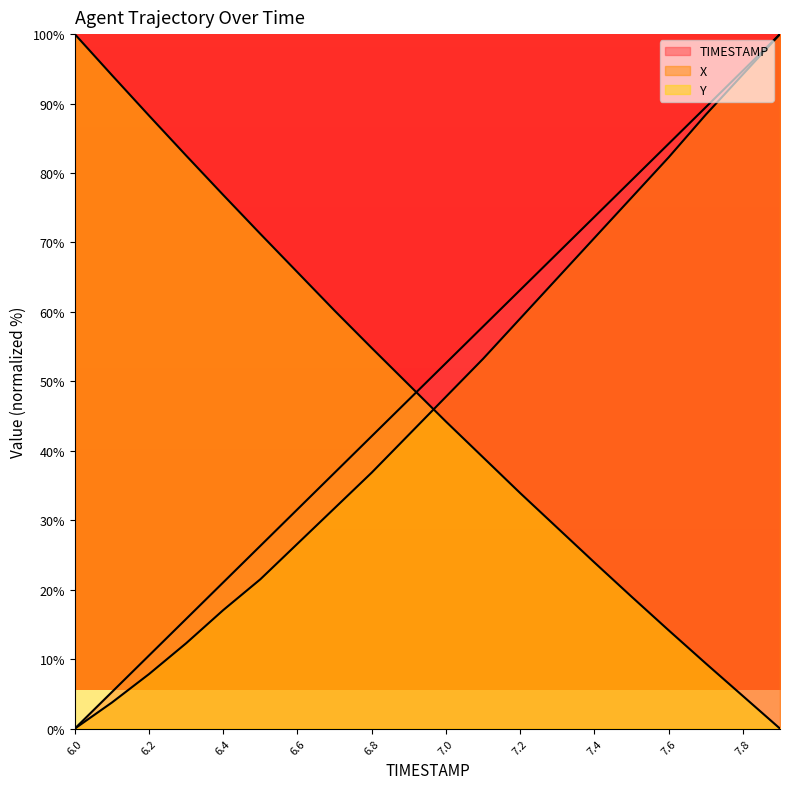

What is the value of the Y point at the 9th from the left?

54.8